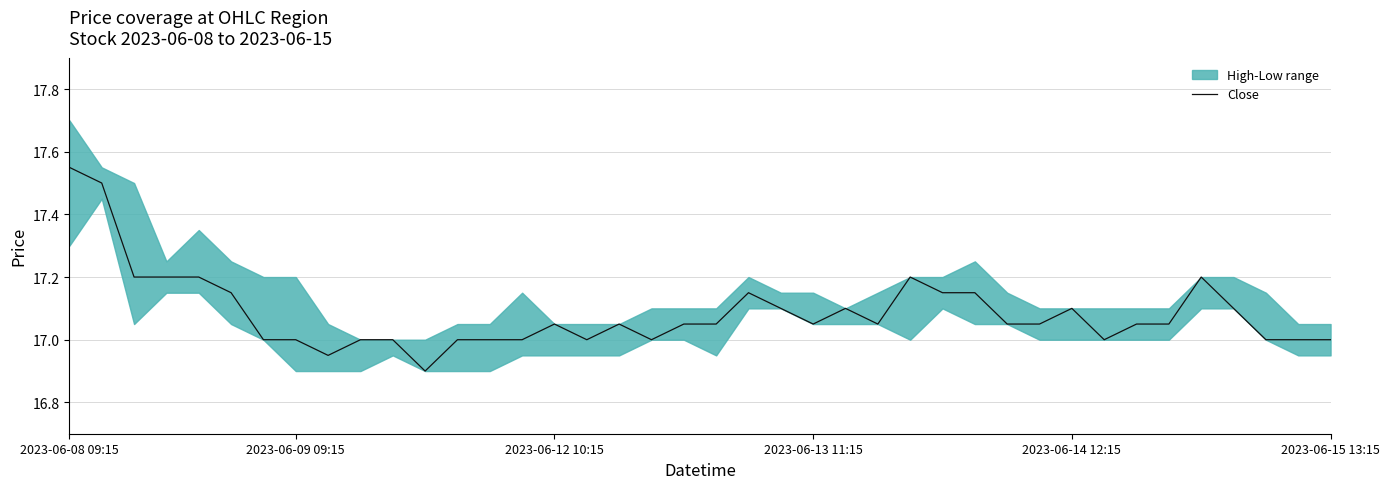

How many lines are shown in the chart?

1